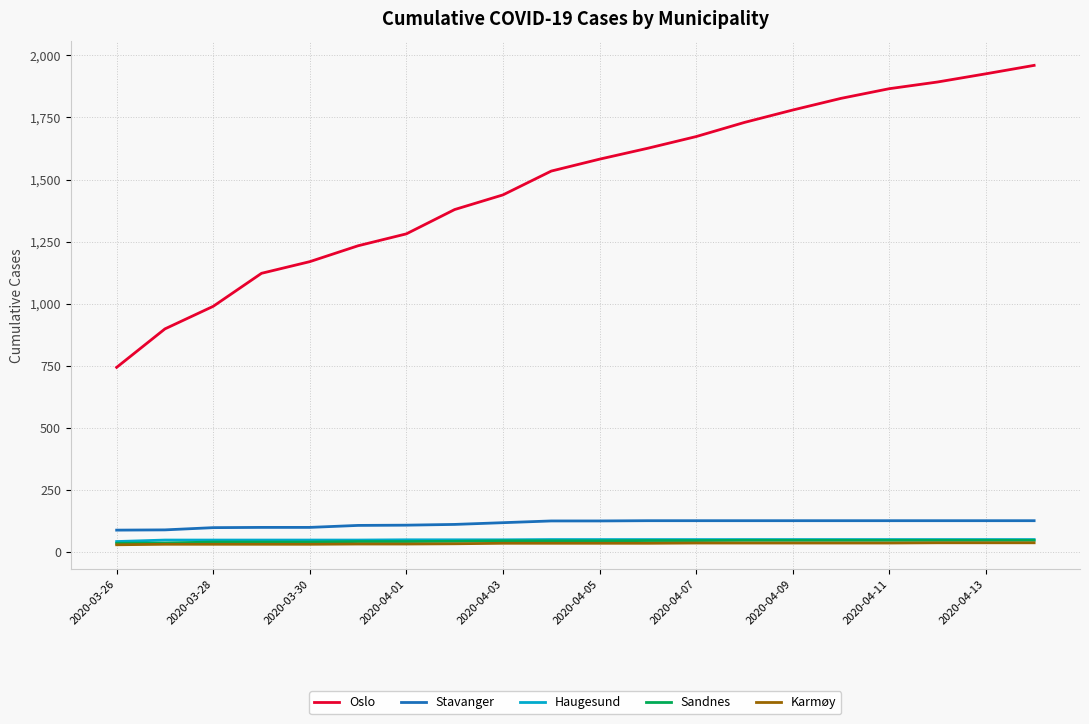

True or false: Oslo and Stavanger intersect in this chart.

False